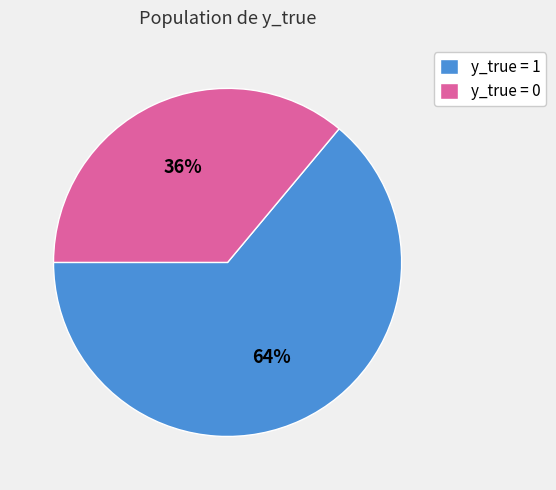

How many segments does this pie chart have?

2